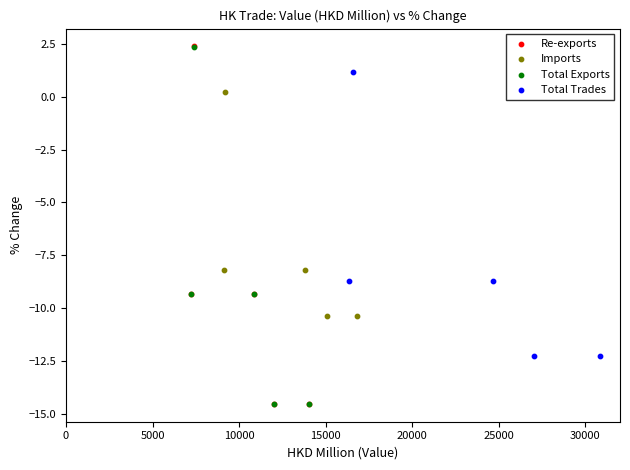

Which series has the largest Y range (max minus min)?

Re-exports